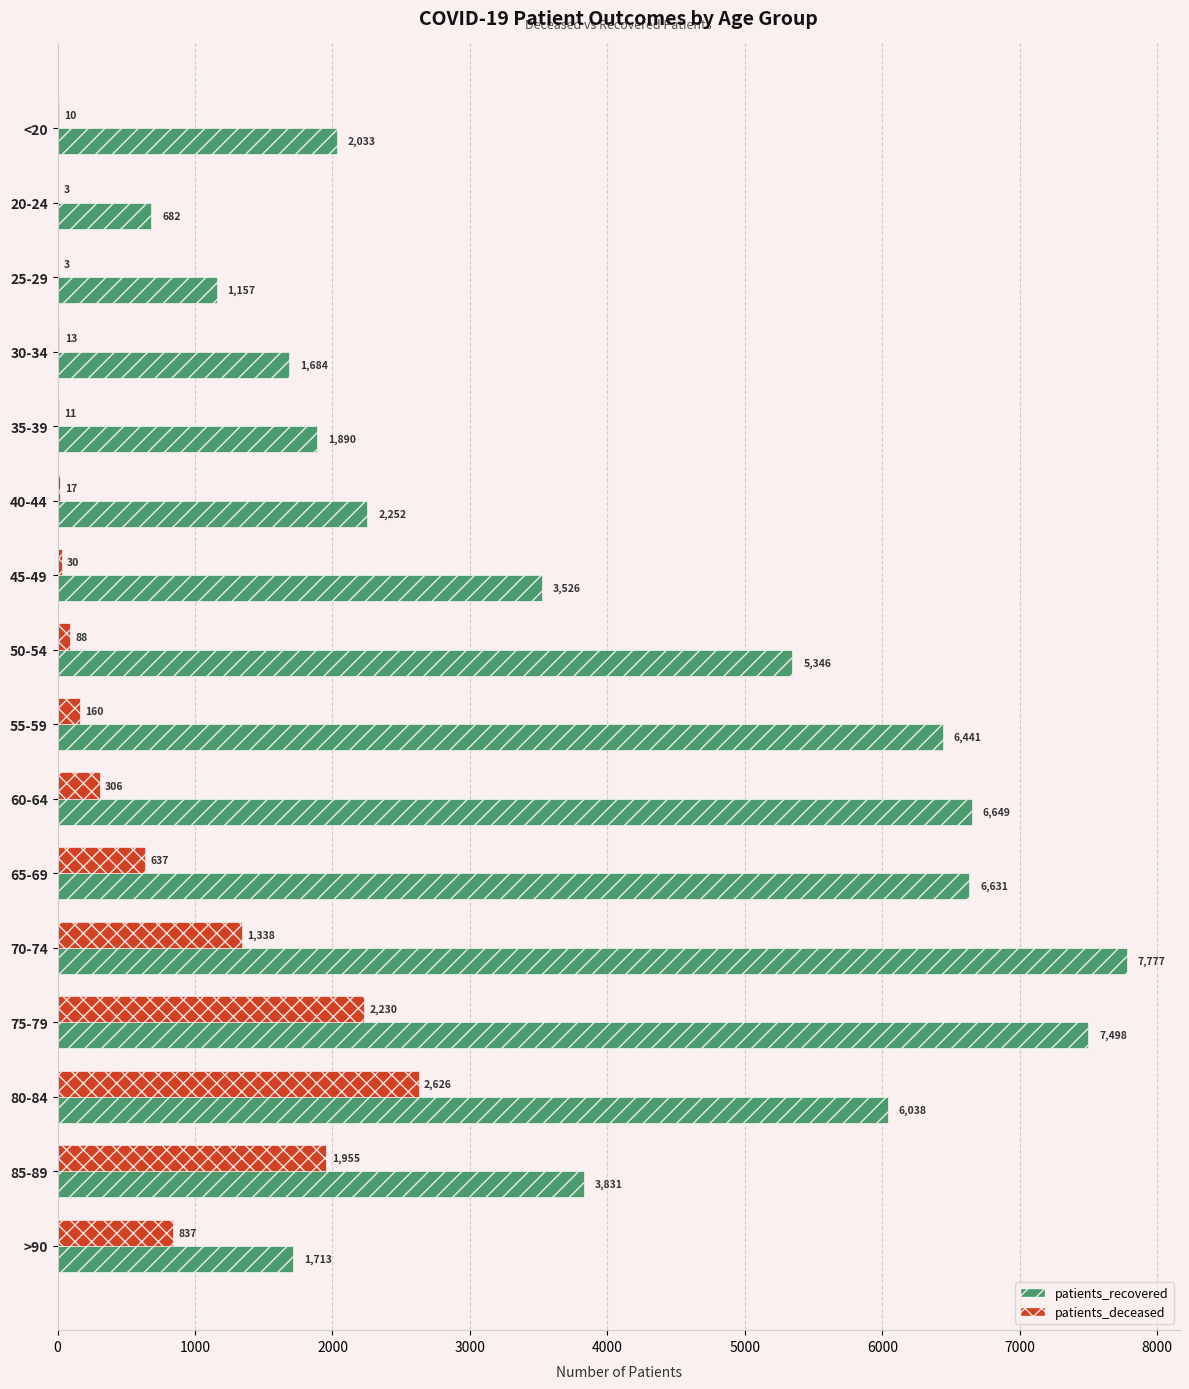

What is the sum of the patients_recovered values at 65-69 and <20?

8664